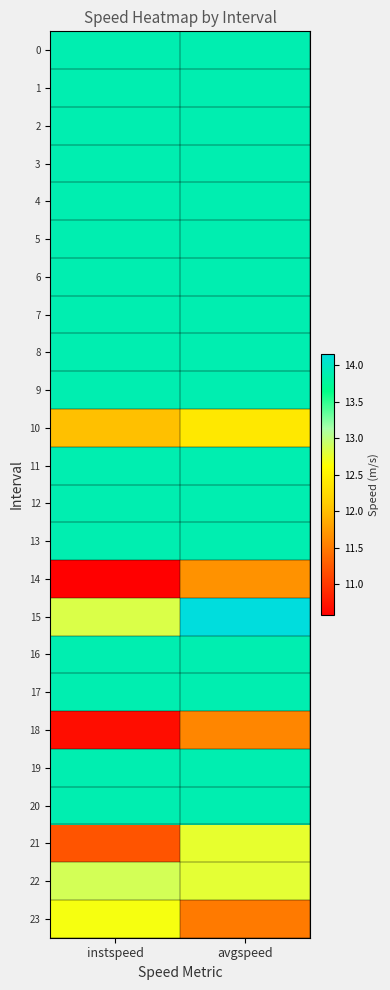

What is the difference between the highest and lowest values at avgspeed?

2.7